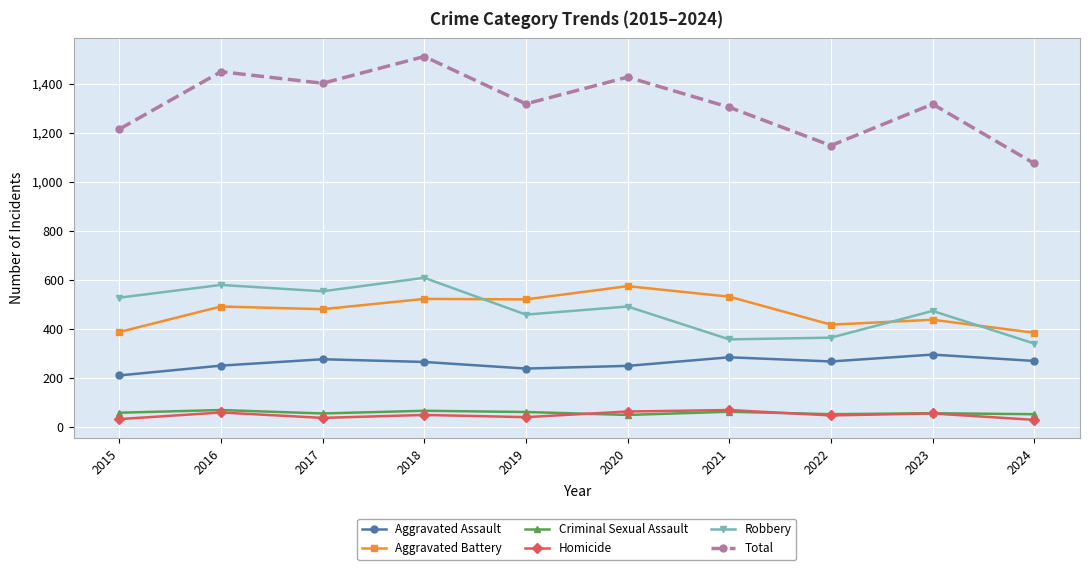

How many interior local peaks does the Aggravated Assault series have?

3